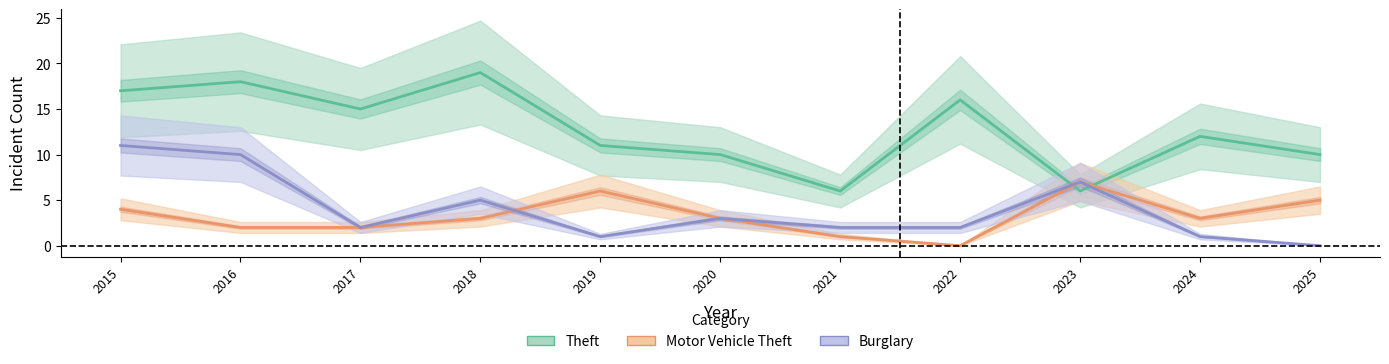

At which category does Theft reach its first local valley?

2017